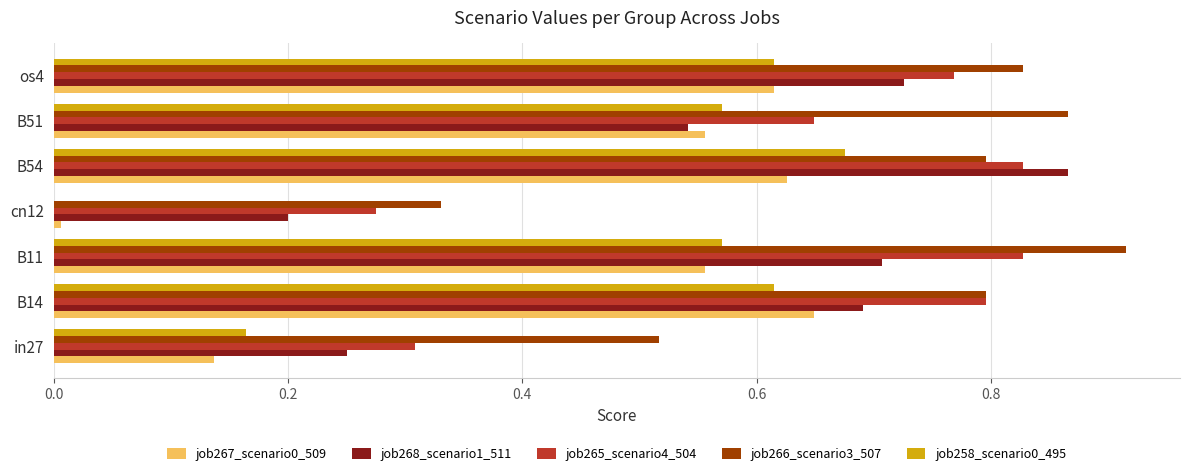

What is the total value across all series at B11?

3.6